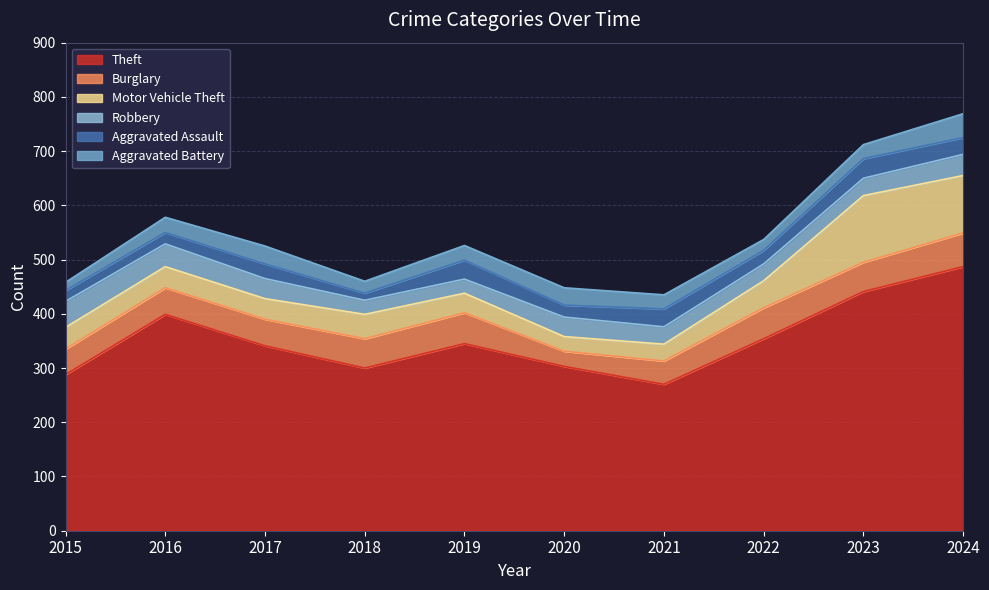

At which label does Robbery first exceed 36?

2015